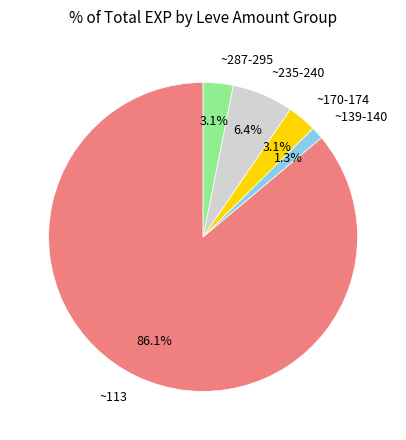

What percentage is NOT represented by ~235-240?

93.6%